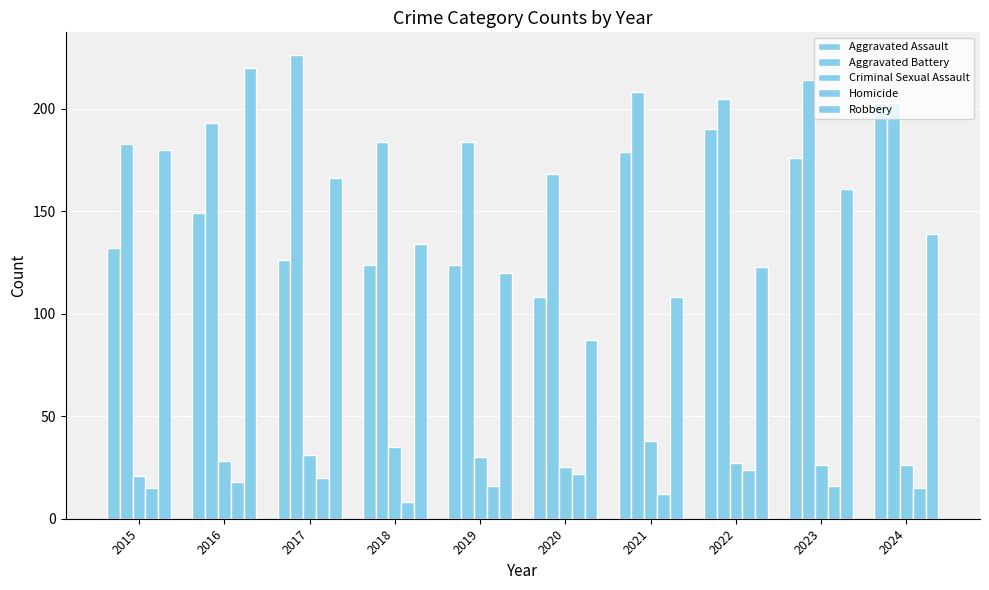

What is the lowest value of the Homicide series?

8